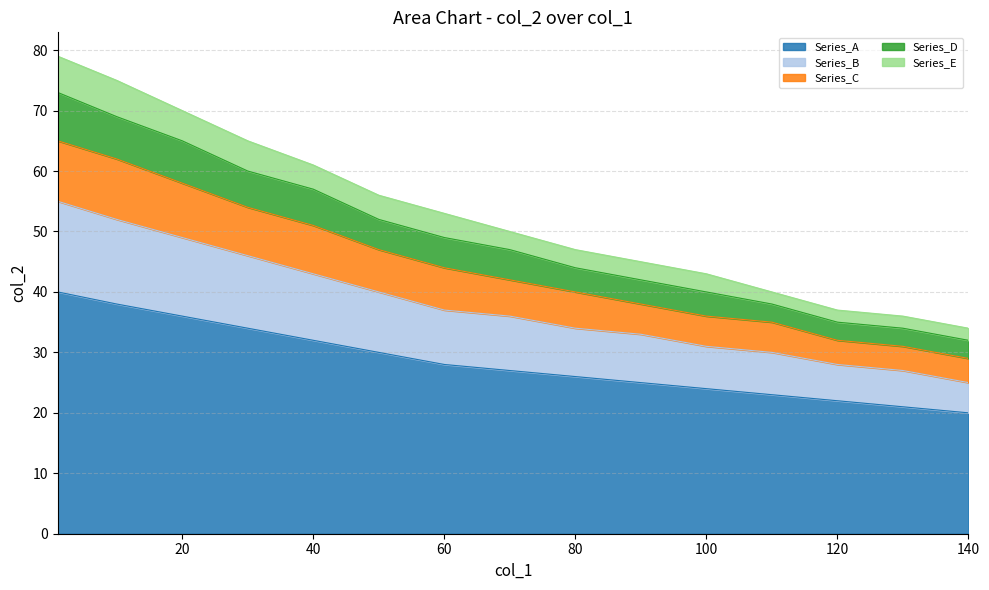

Does the chart display data point markers on the line(s)?

No